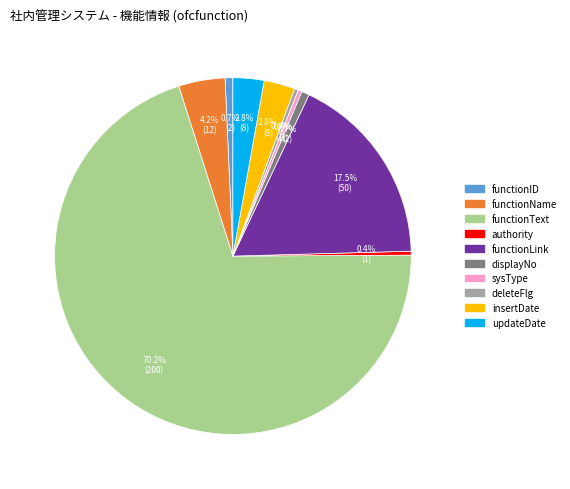

How many slices are in this pie chart?

10